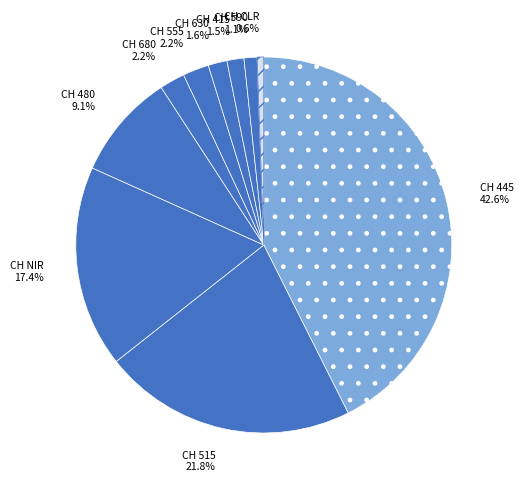

To the nearest percent, what is the average slice percentage?

10%